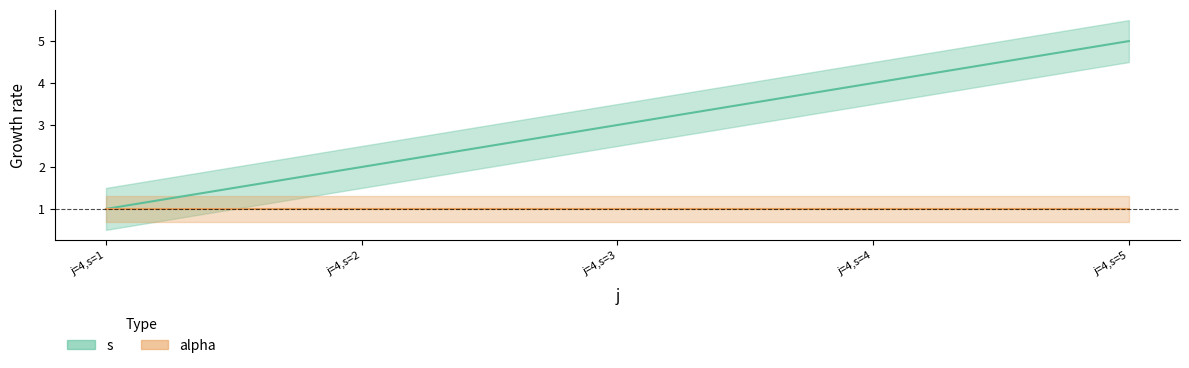

How many values exceed 3?

2